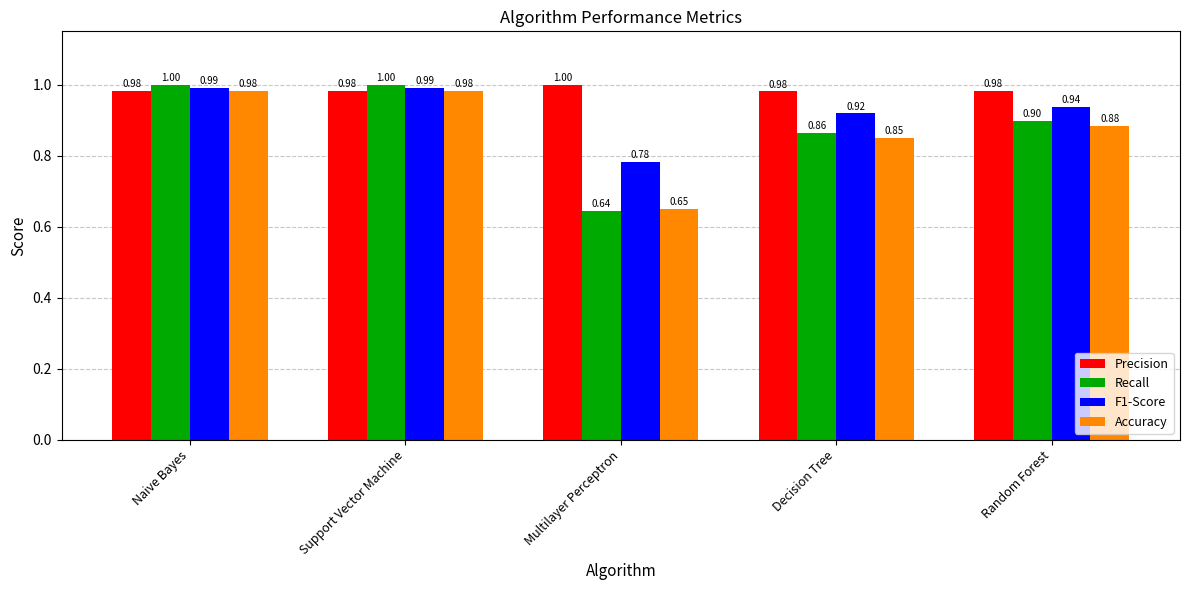

Read the Precision value at Support Vector Machine.

1.0